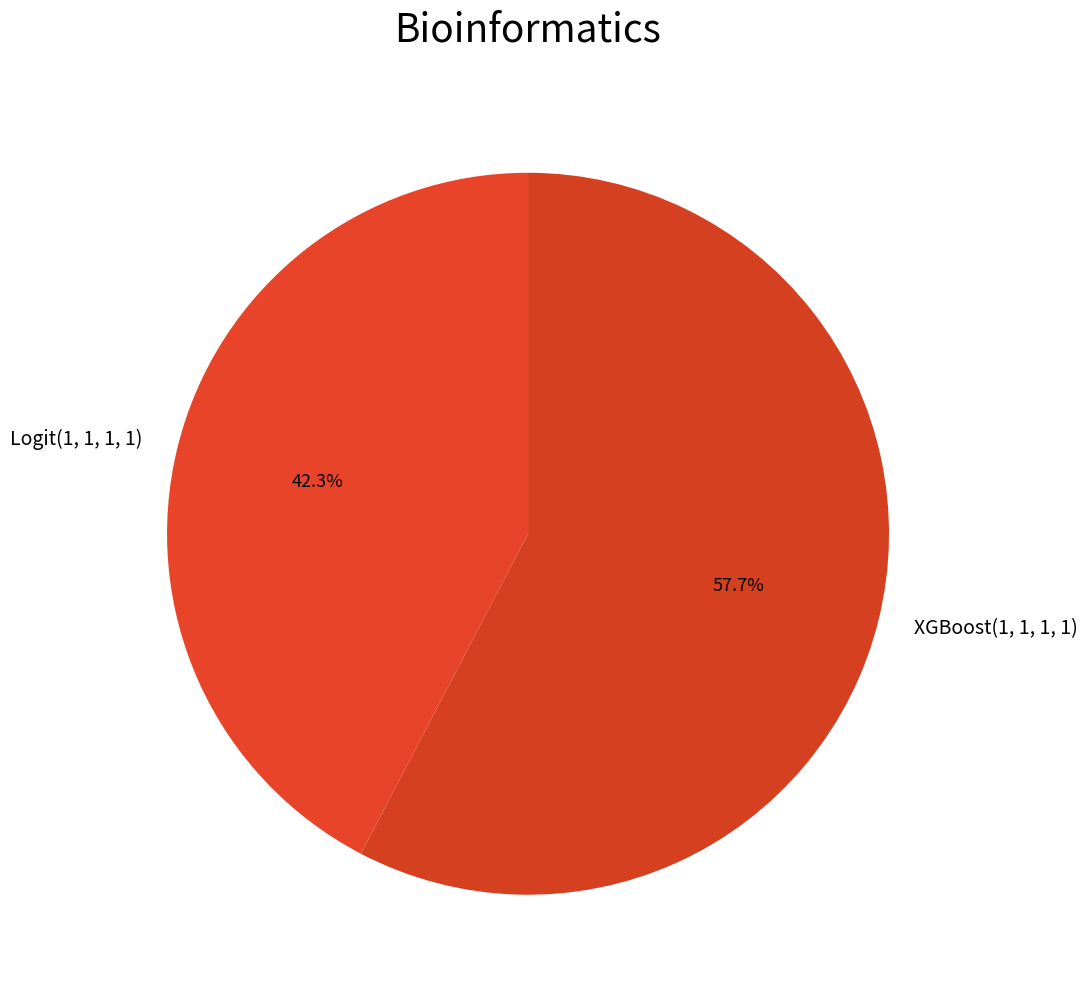

True or false: Logit(1, 1, 1, 1) accounts for 33% of the total.

False